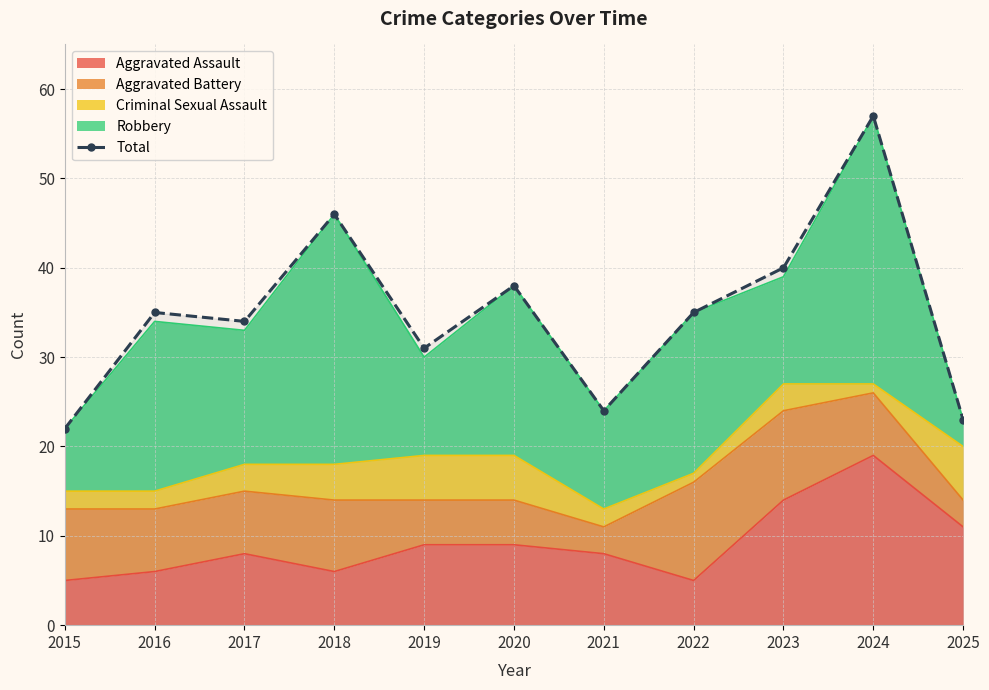

What is the value of the 1st point from the left?

22